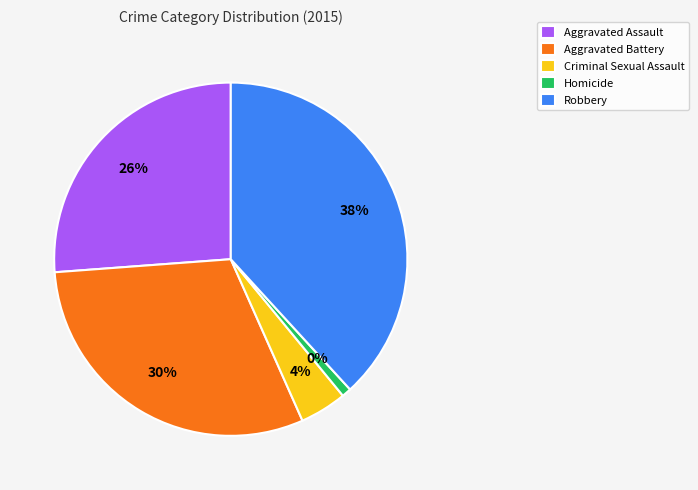

What is the total percentage of Aggravated Assault and Aggravated Battery?

56.7%